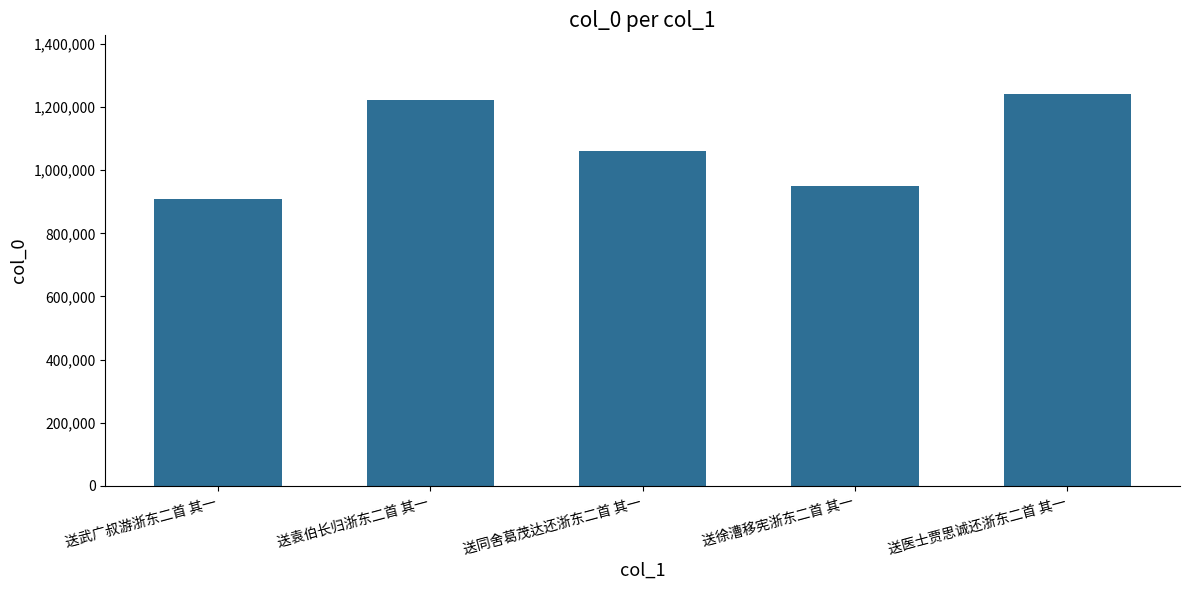

What position from the left is 送同舍葛茂达还浙东二首 其一?

3